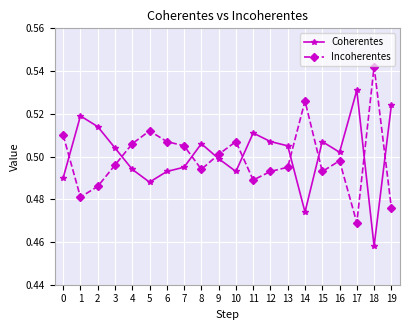

What is the total value across all series at 1?

1.0